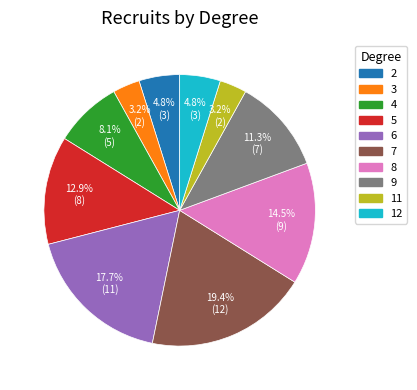

To the nearest percent, what portion does 6 represent?

18%